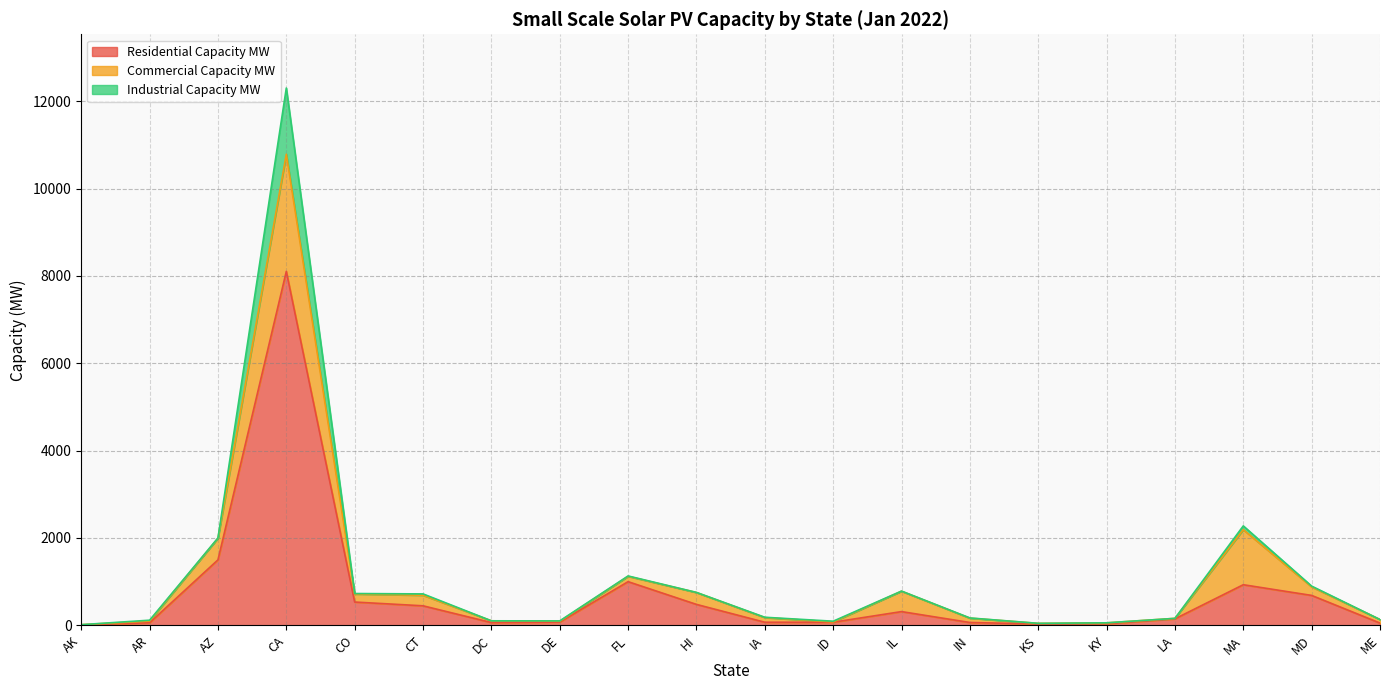

What is the spread (max minus min) of values at KY?

33.4